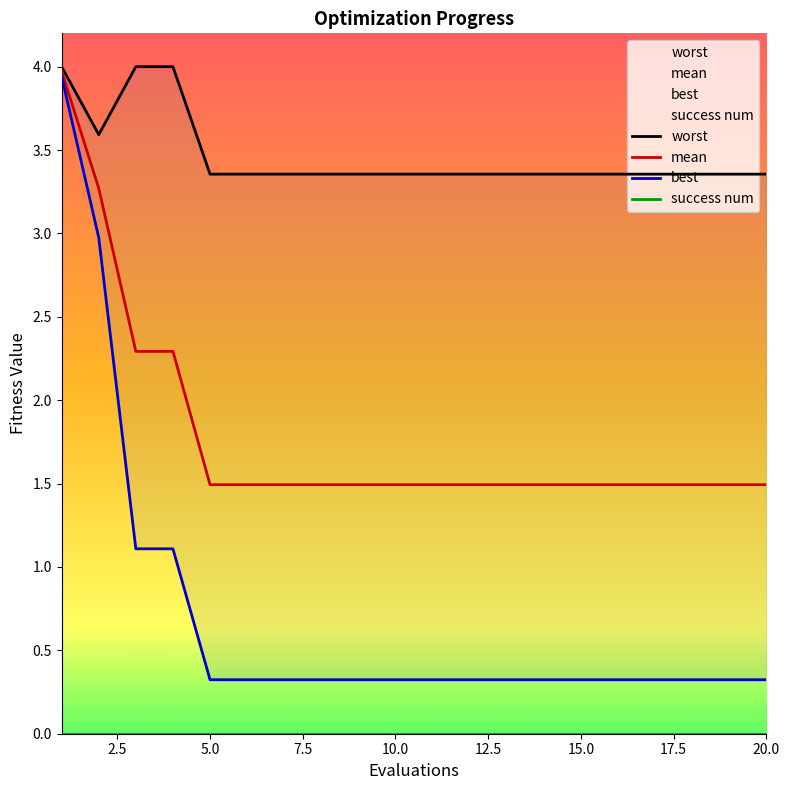

What is the sum of the worst values at 13 and 5?

6.7